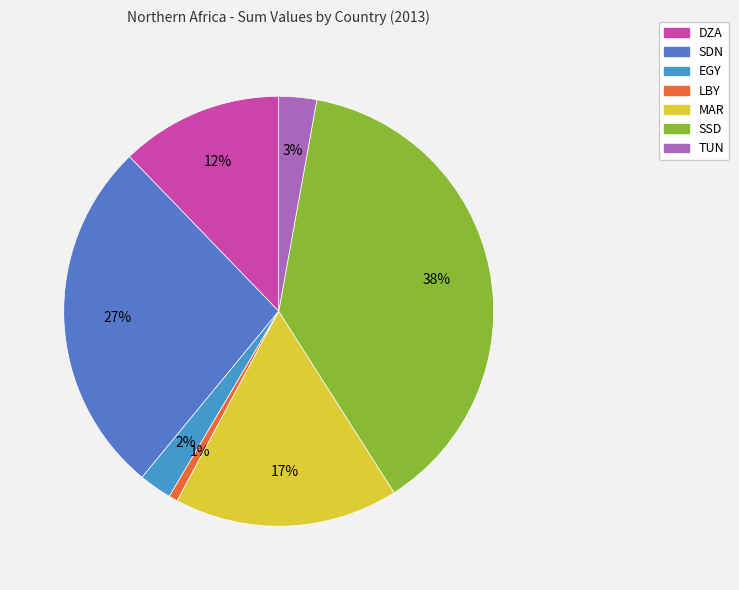

To the nearest percent, what portion does LBY represent?

1%